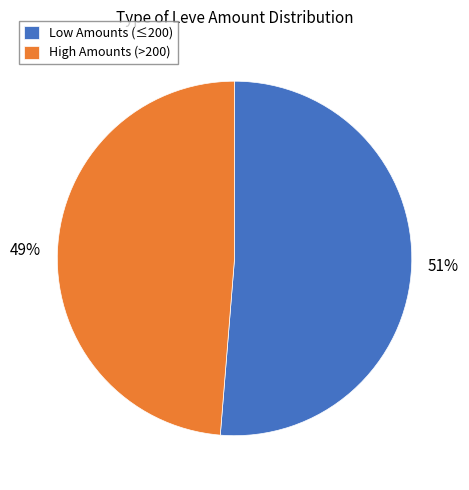

Do High Amounts (>200) and Low Amounts (≤200) together represent more than half of the pie?

Yes